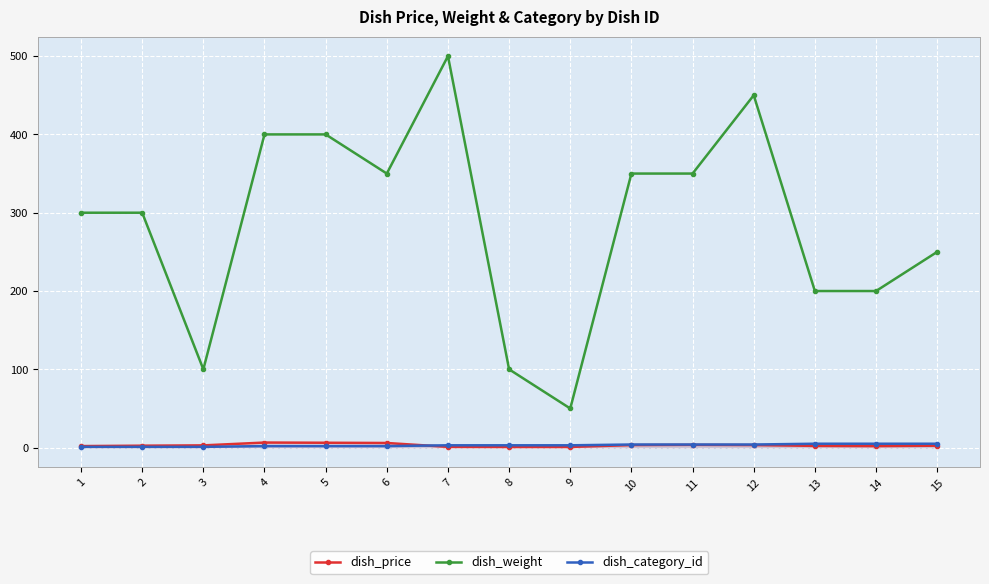

Is the value of dish_category_id at 14 greater than the value of dish_price at 11?

Yes